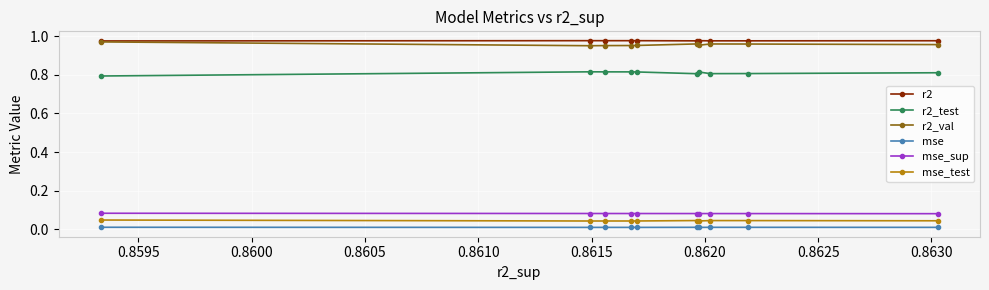

The r2 series shows 1.7 at 0.8620. True or false?

False